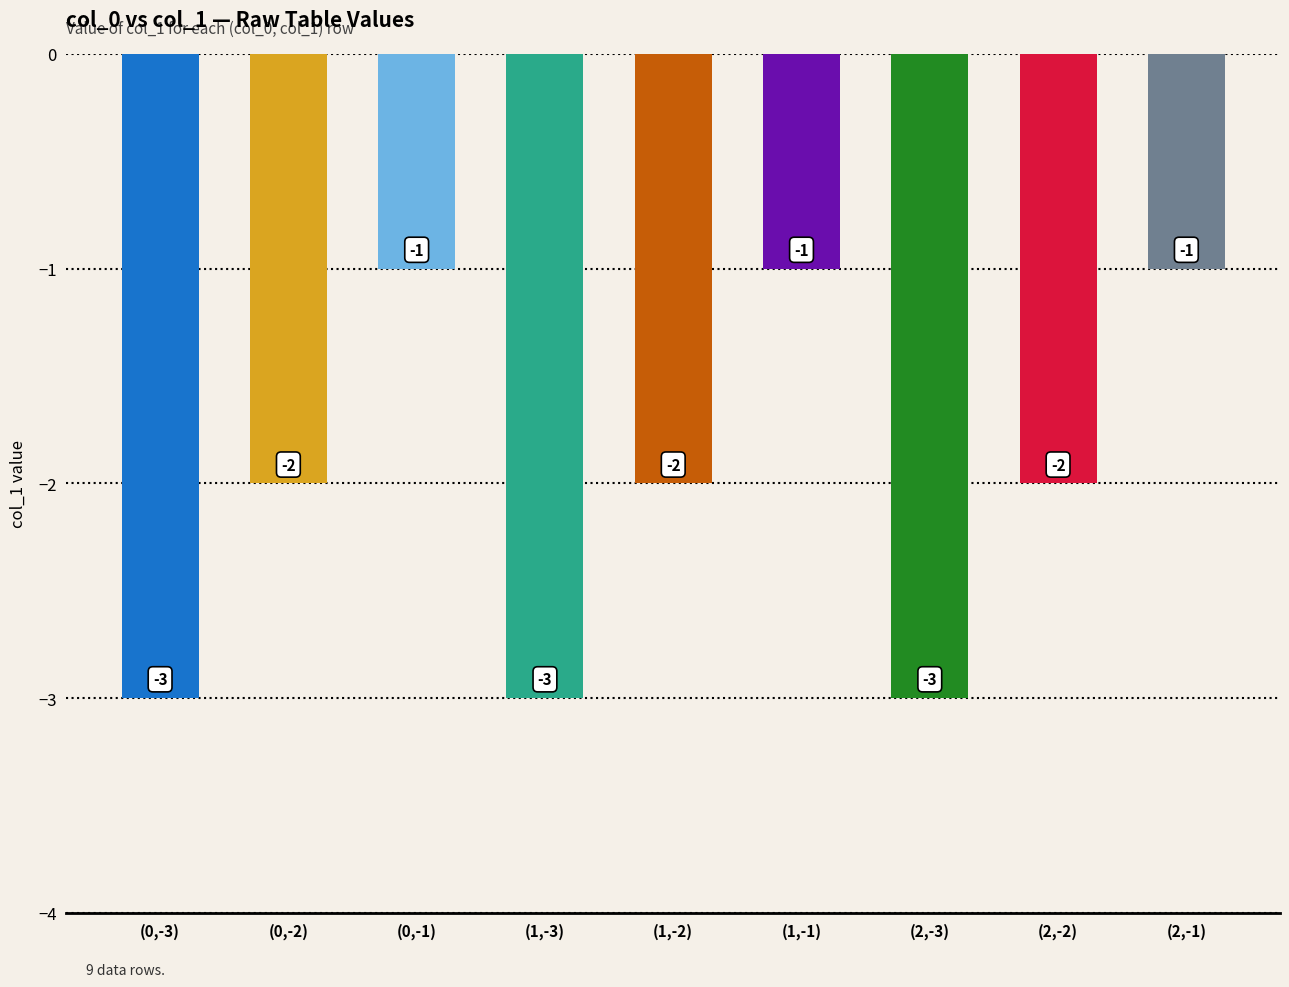

What is the approximate value at (1,-1)?

-1